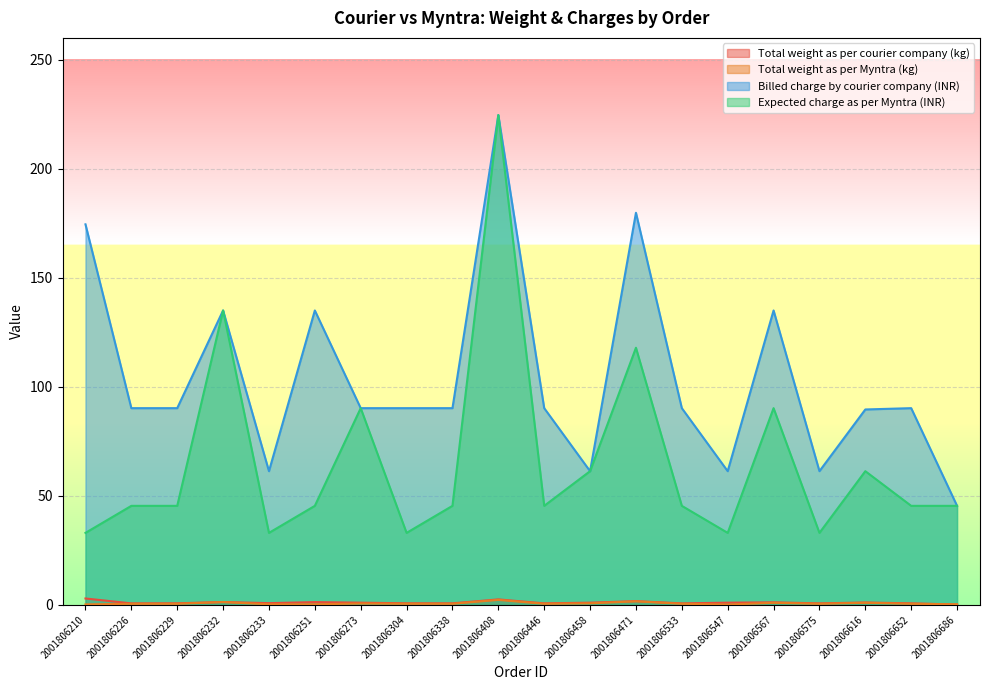

Where does the Expected charge as per Myntra (INR) series first go above 45?

2001806226